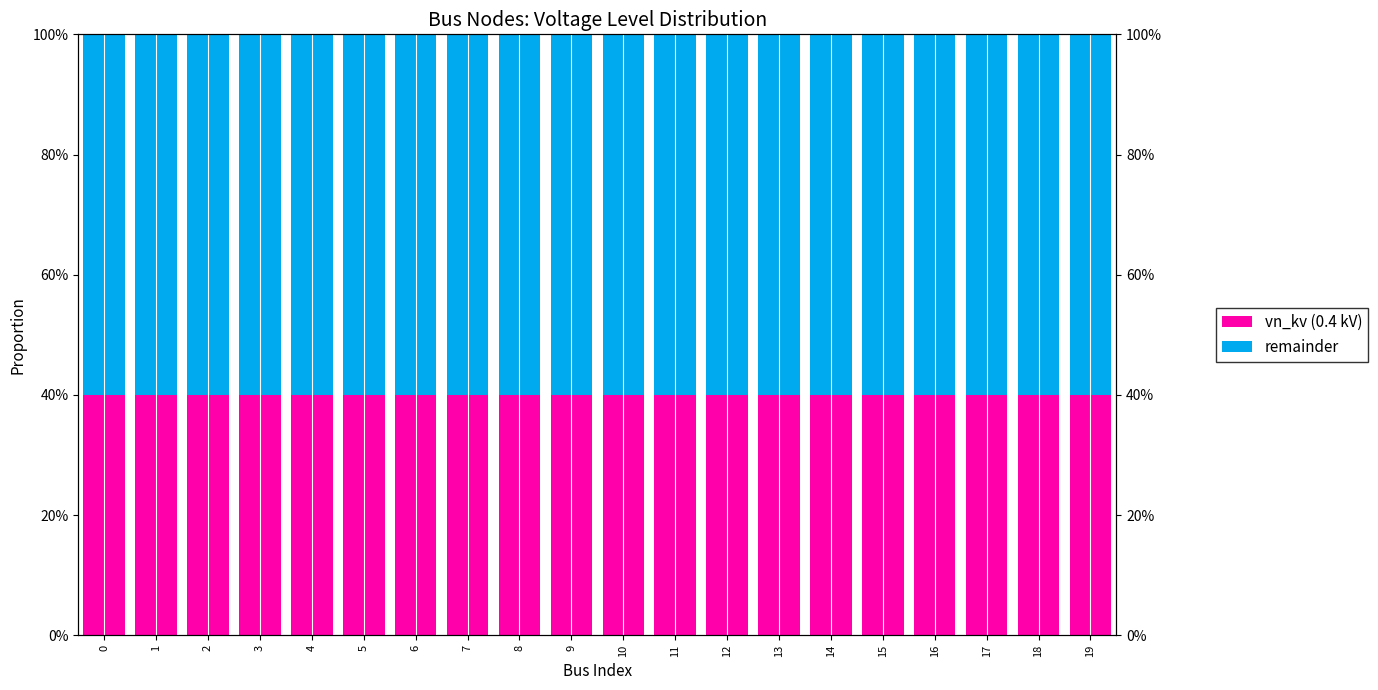

Which series has the largest range (max minus min)?

vn_kv (0.4 kV)